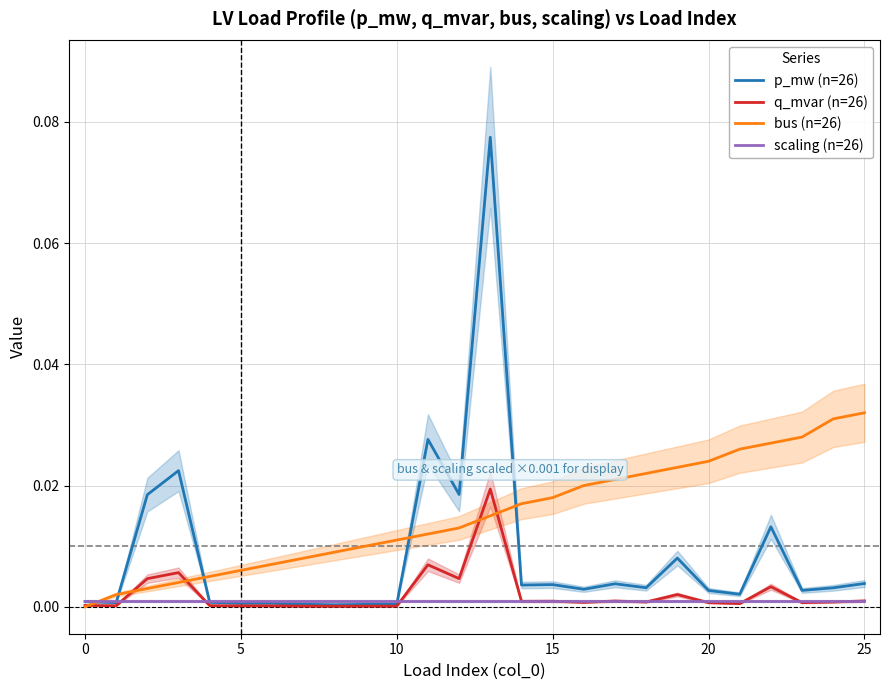

Does the chart have visible grid lines?

Yes